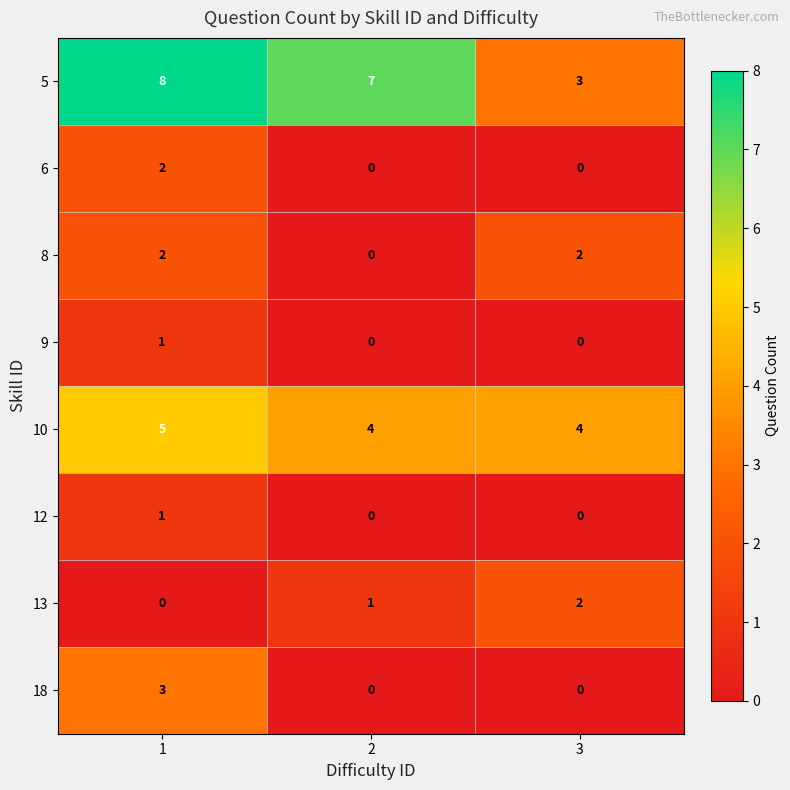

How many data points in 9 are above 0?

1